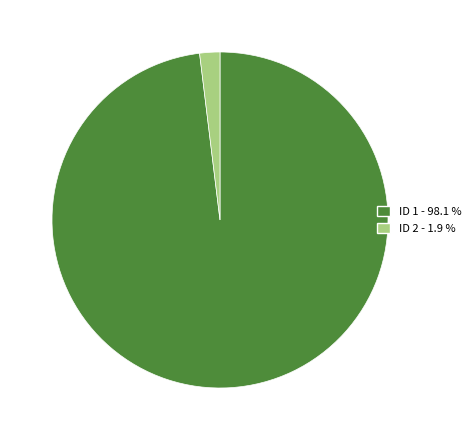

Approximately how many times larger is the value at ID 1 - 98.1 % compared to ID 2 - 1.9 %?

50.5